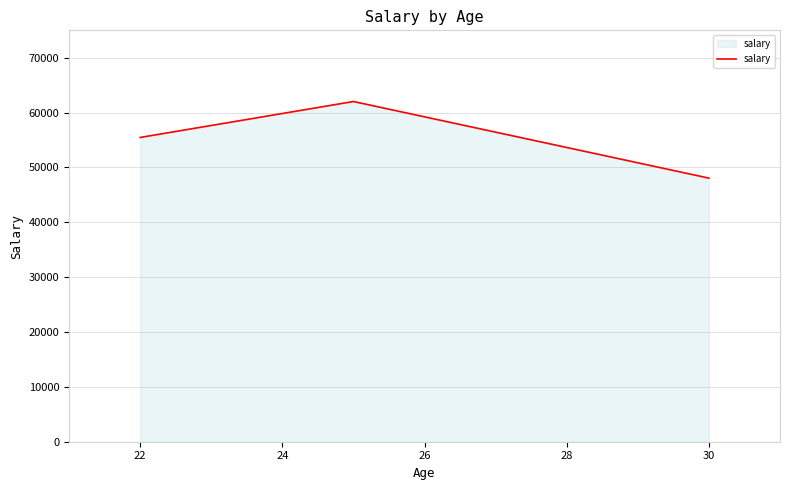

What is the average value?

55182.6